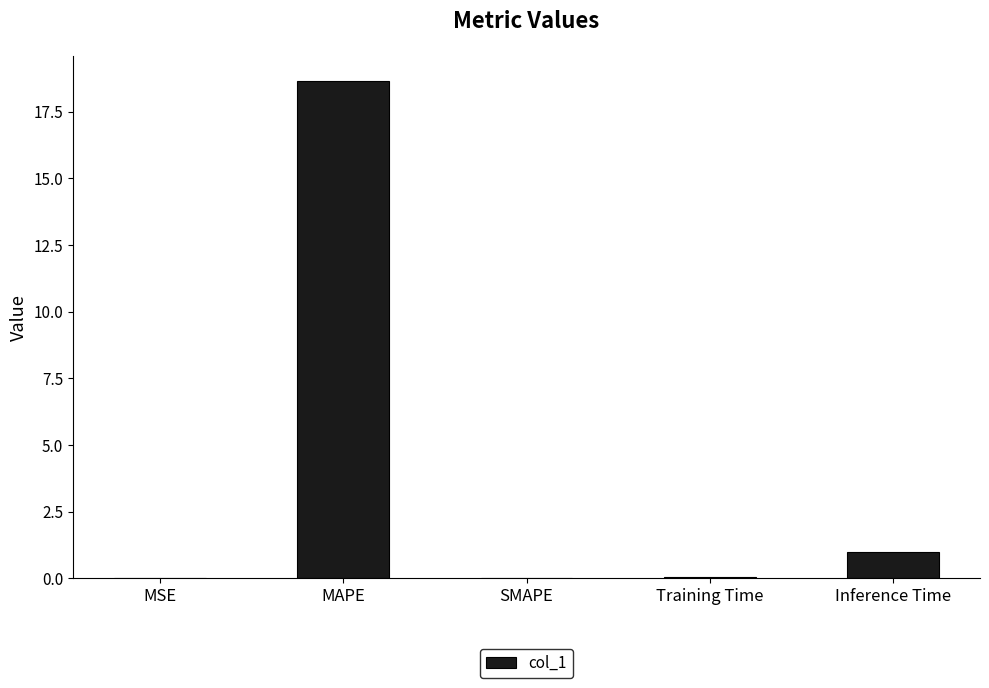

True or false: the data shows 1.0 at Inference Time.

True